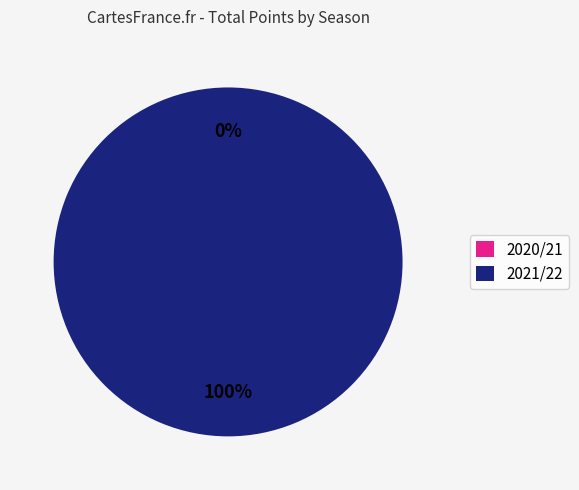

To the nearest percent, what is the average slice percentage?

50%